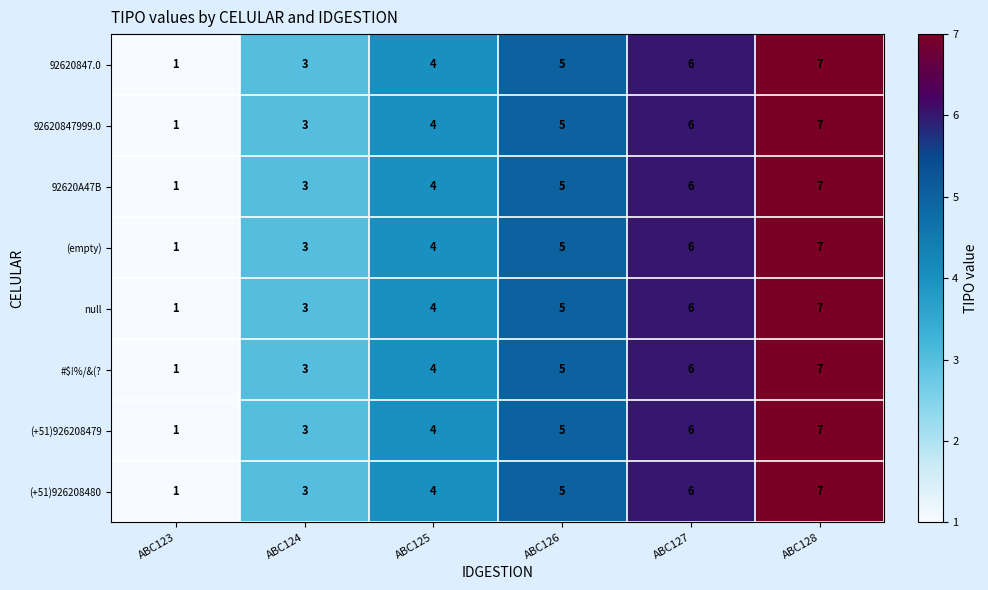

Where is 92620847999.0 nearest to the value 4?

ABC125